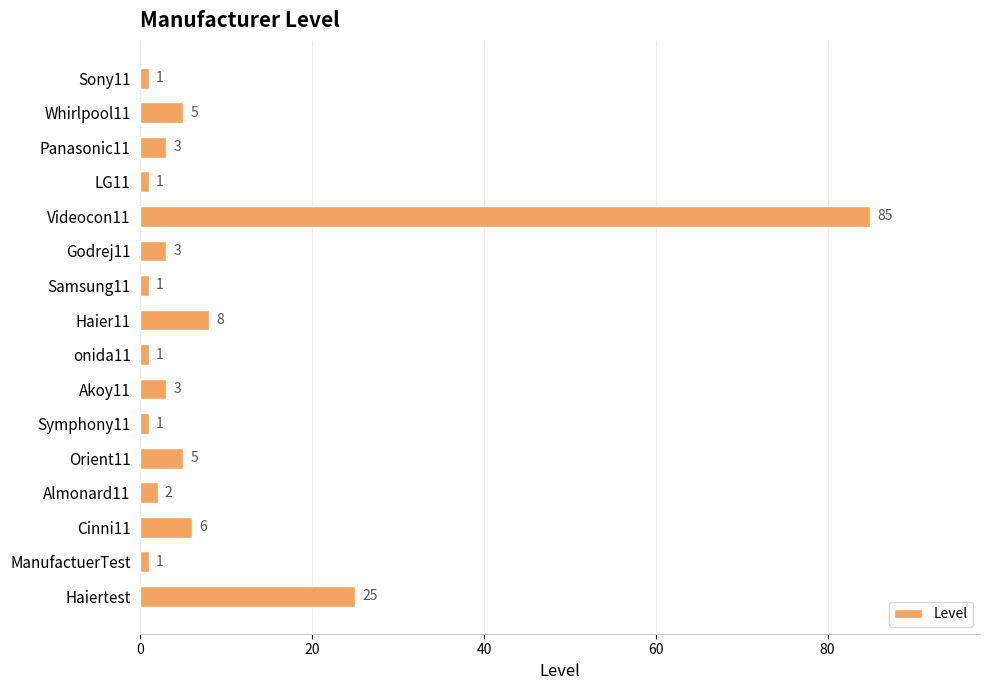

How many bars are there in total?

16